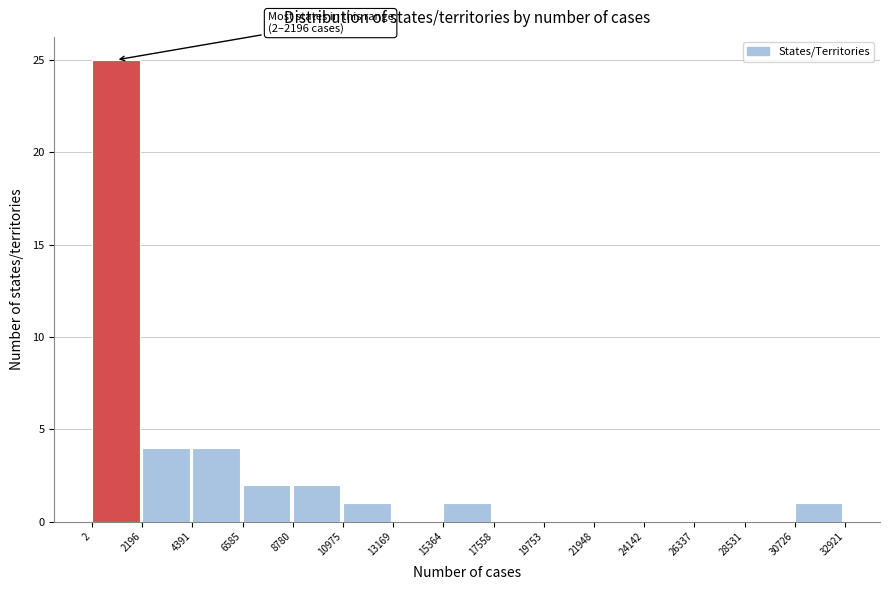

Over which range of the x-axis is the bar tallest?

2 to 2196